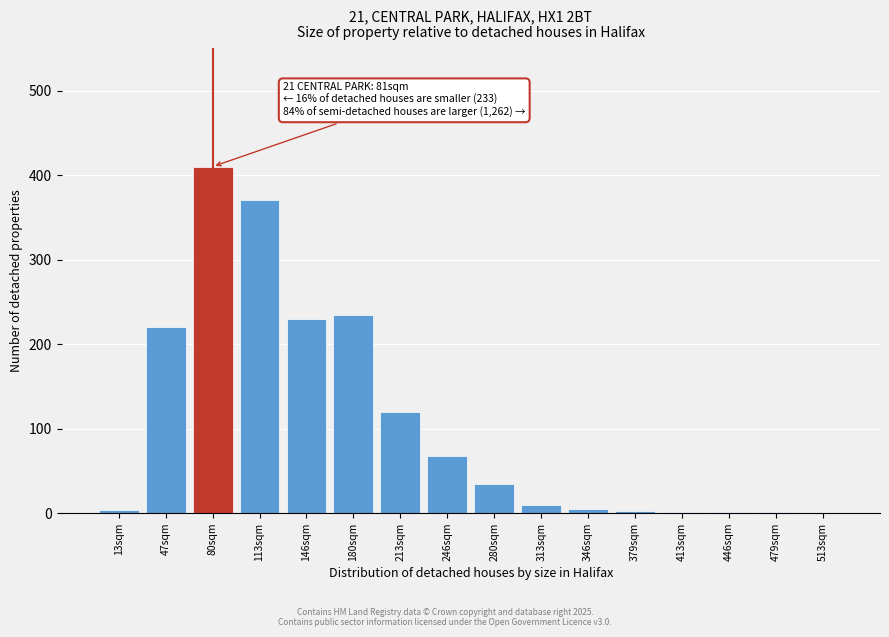

What is the greatest value displayed?

410